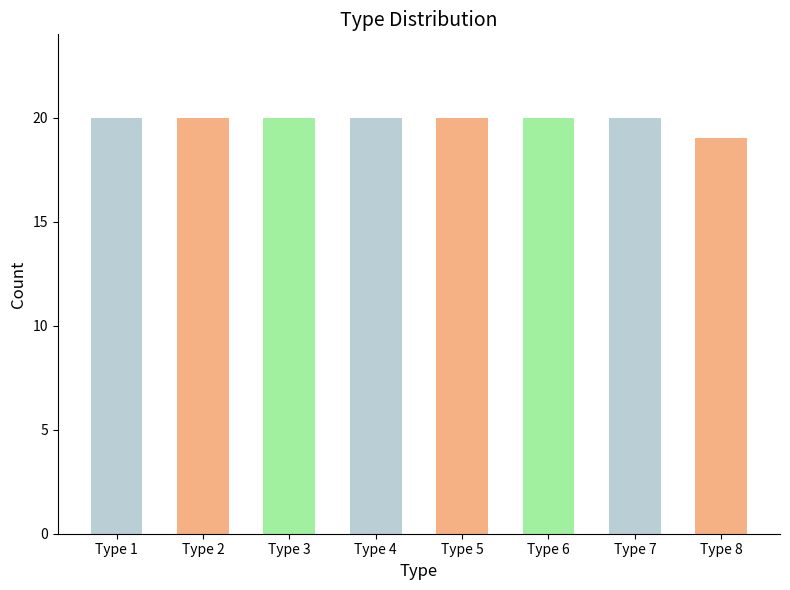

What is the approximate value at Type 1?

20